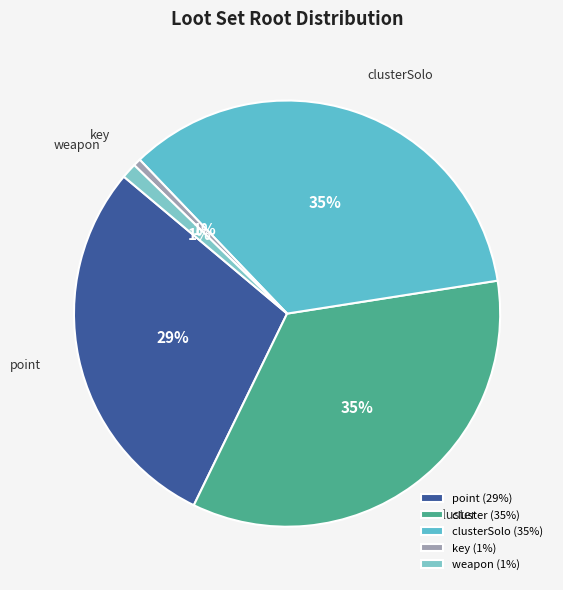

Do key and clusterSolo together represent more than half of the pie?

No